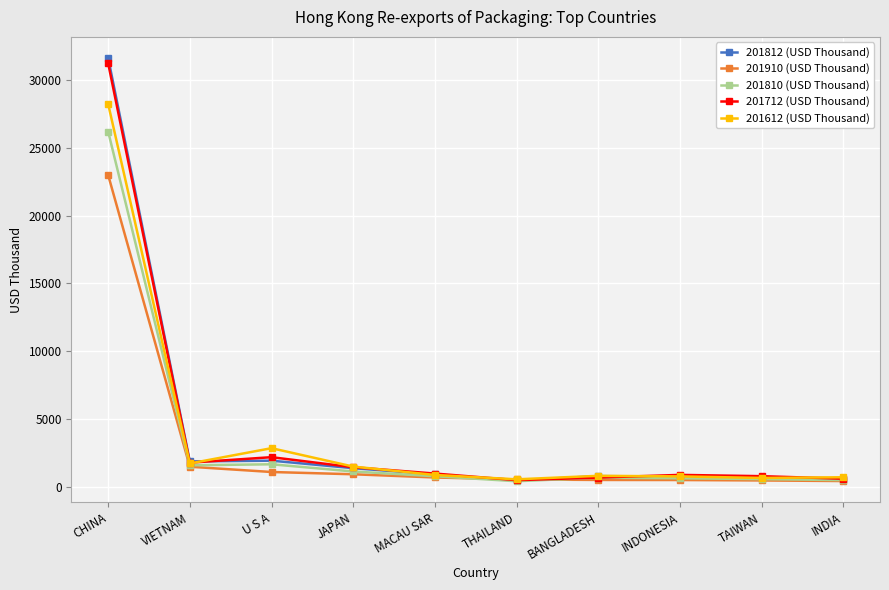

At how many categories does at least one series exceed 8460?

1